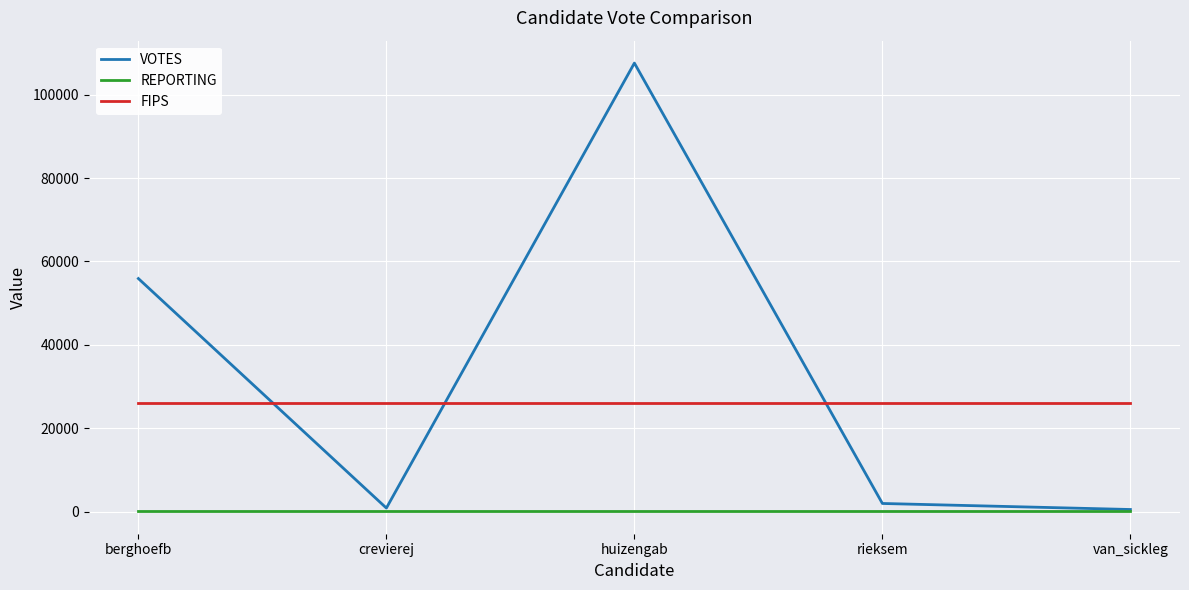

Is the value of REPORTING at van_sickleg greater than the value of FIPS at huizengab?

No